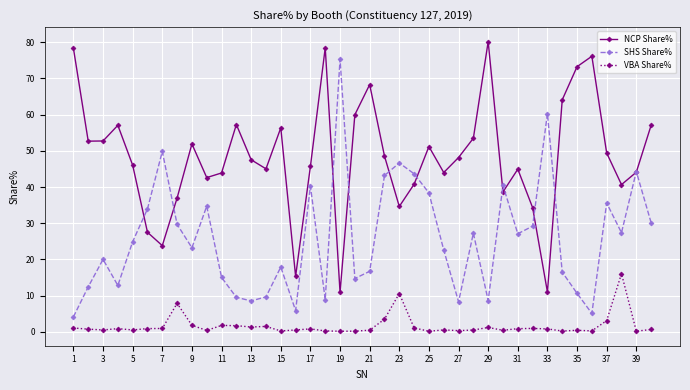

True or false: VBA Share% and NCP Share% intersect in this chart.

False